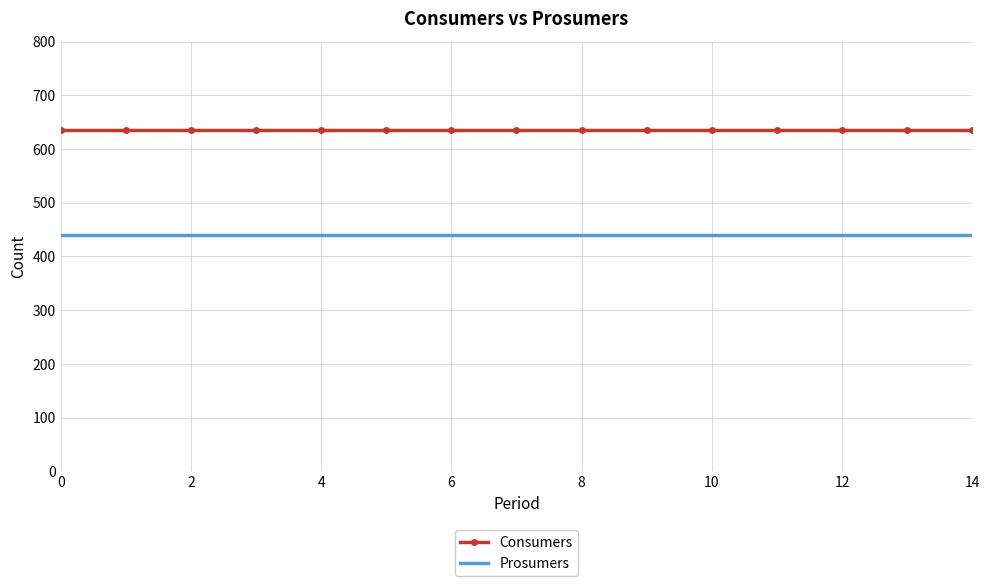

List the series in order of their overall mean, highest first.

Consumers, Prosumers